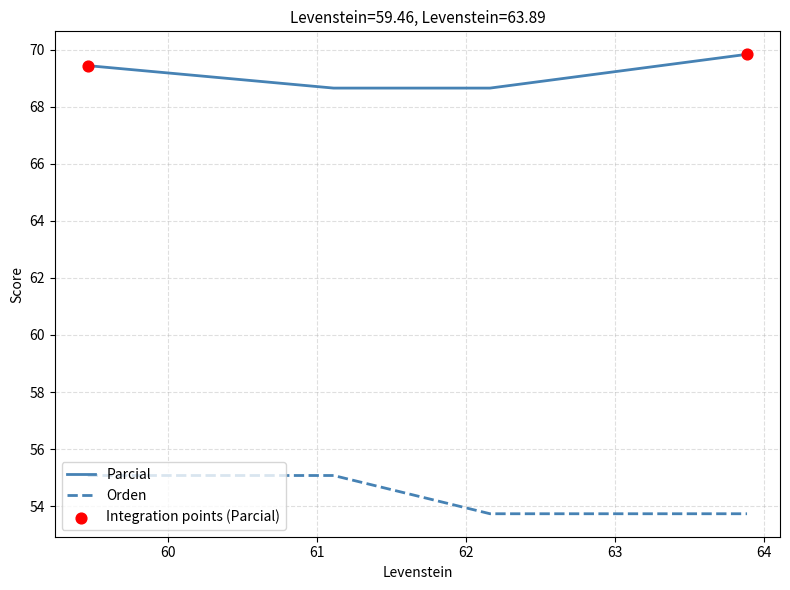

At how many categories does at least one series exceed 59?

4